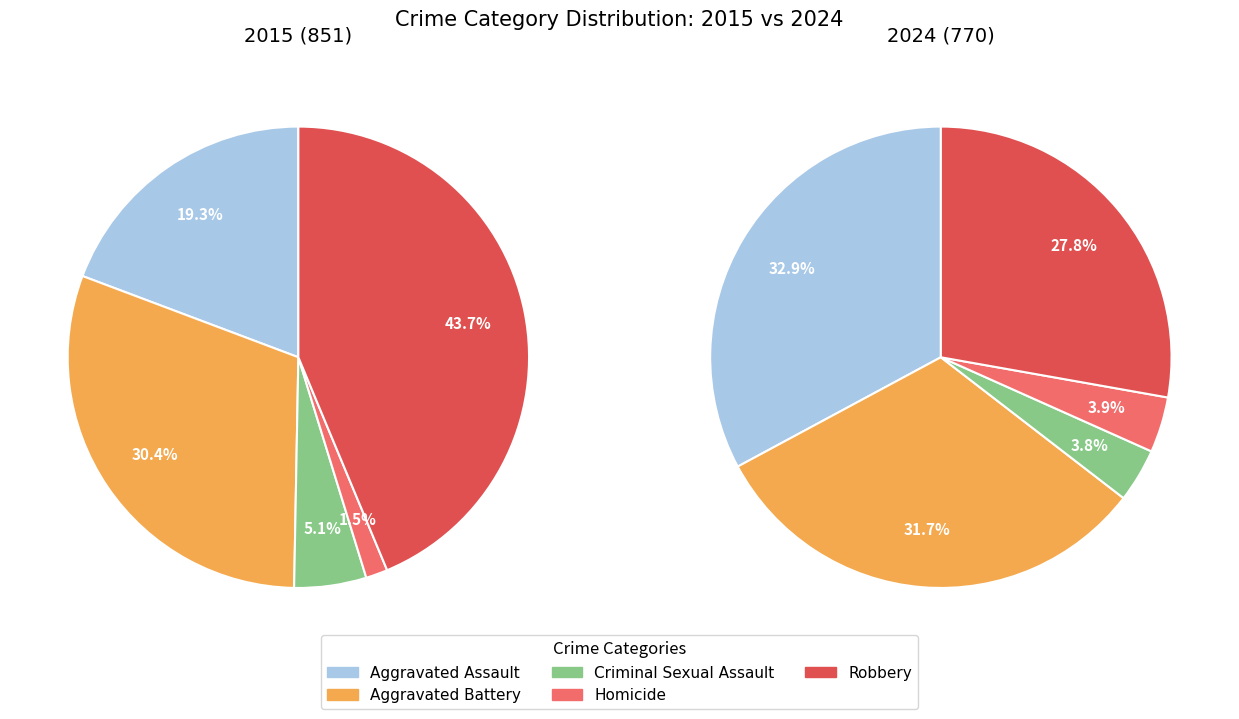

Is 3 the majority of the pie?

No